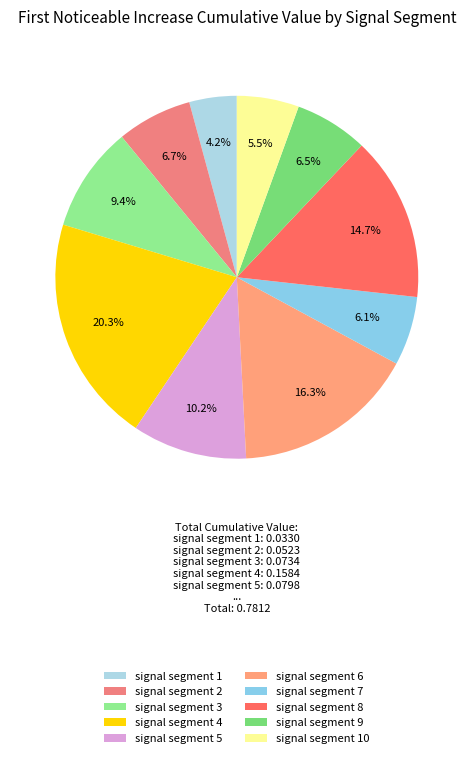

What percentage do signal segment 1 and signal segment 5 together represent?

14.4%